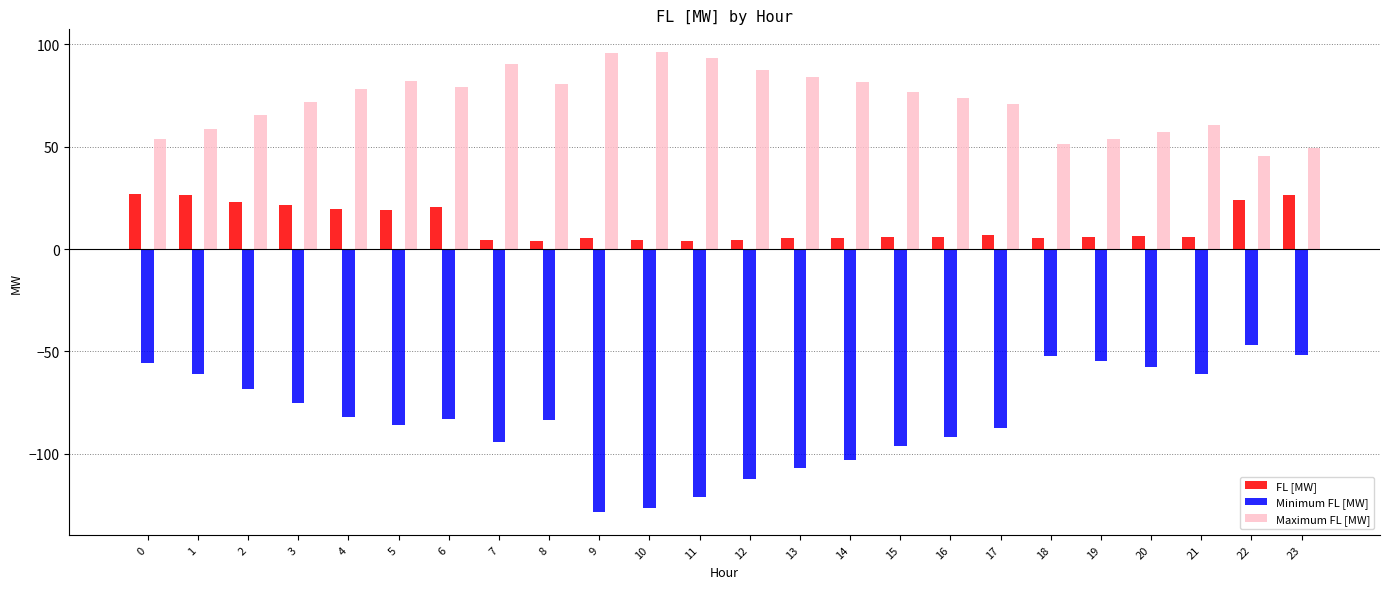

What is the difference between the second highest and minimum values in the Minimum FL [MW] series?

76.8